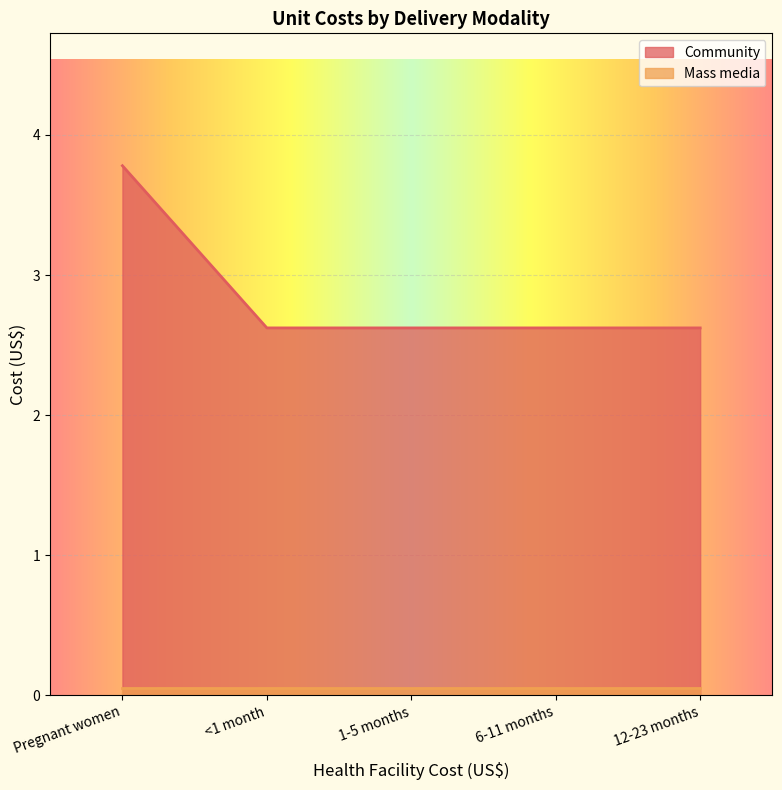

How many lines are shown in the chart?

2